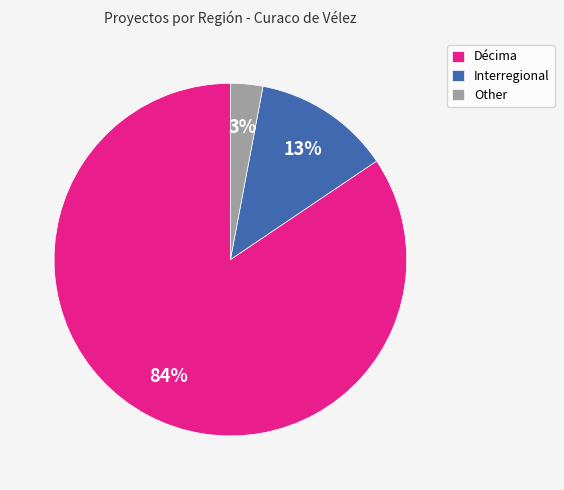

What percentage is the Interregional slice, to the nearest percent?

13%